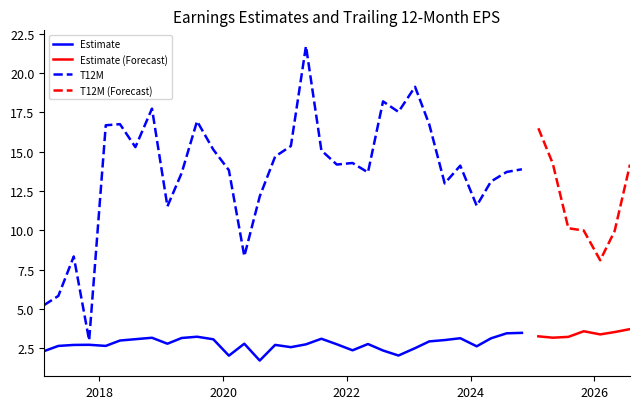

True or false: Estimate has a value of 1.7 at 07/31/2019.

False